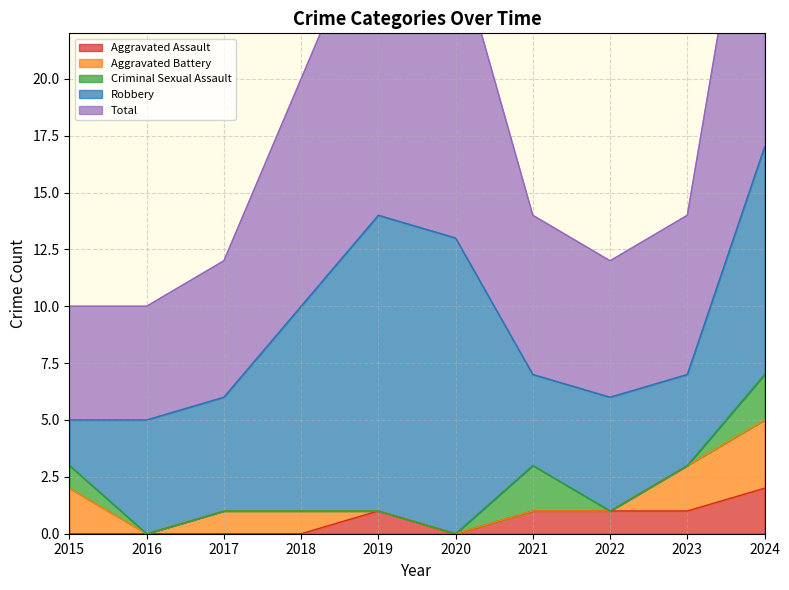

Count the number of data series in this chart.

5